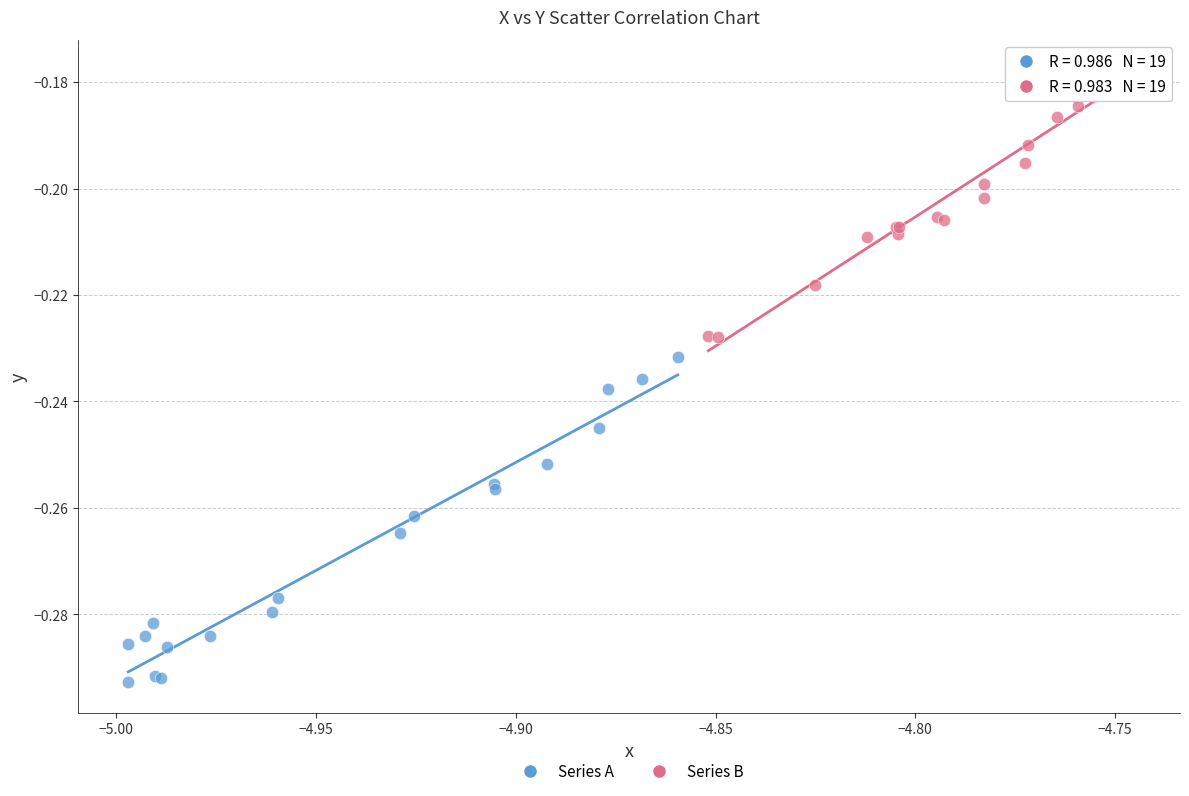

Which series has the largest Y range (max minus min)?

Series A